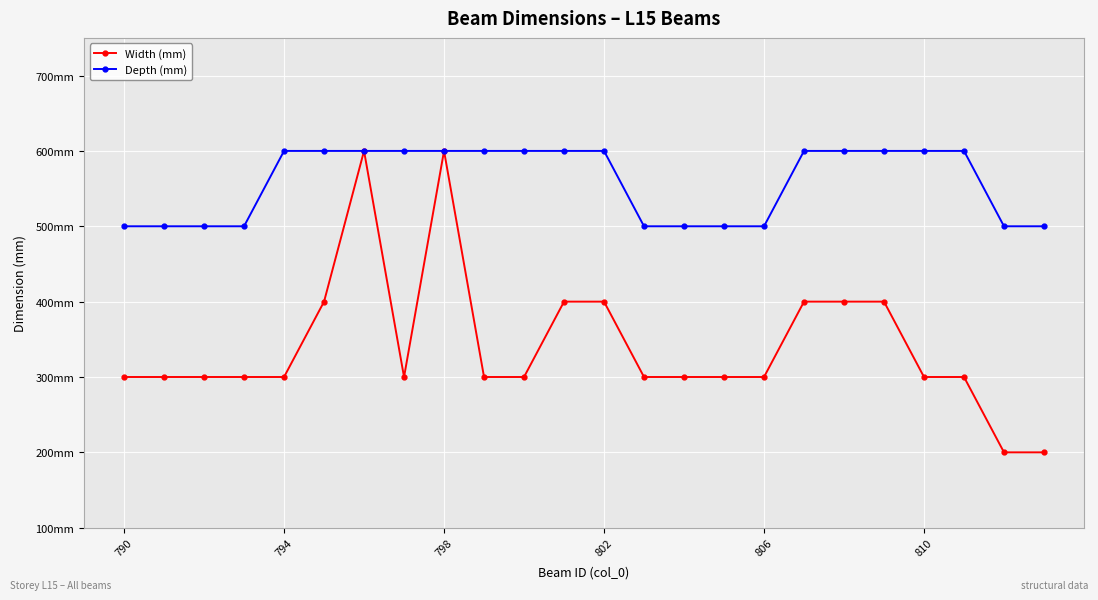

Which series has the largest range (max minus min)?

Width (mm)